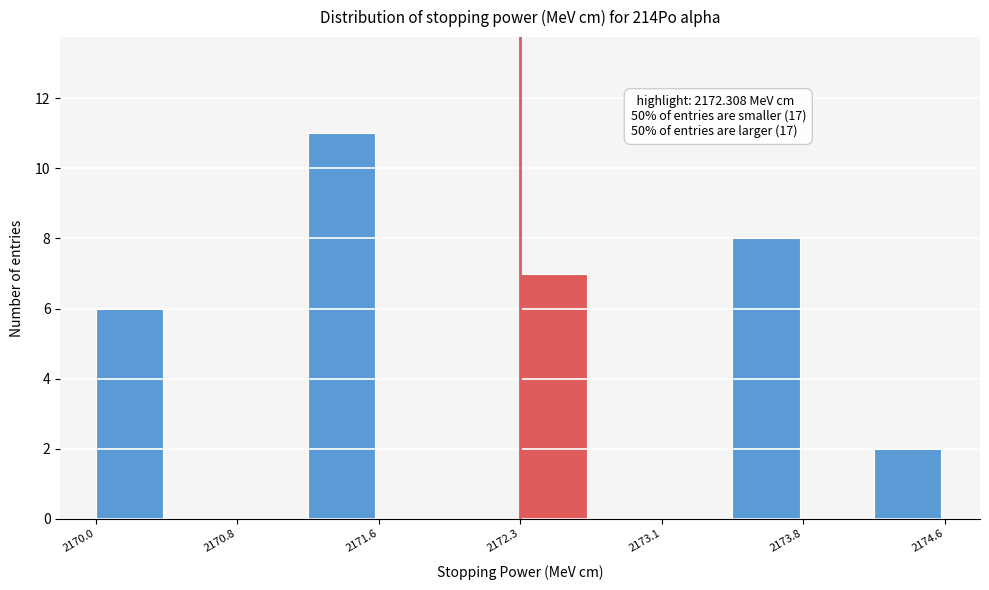

Around what value on the x-axis is the tallest bar? Give the approximate position of its centre, as read against the axis.

2171.4